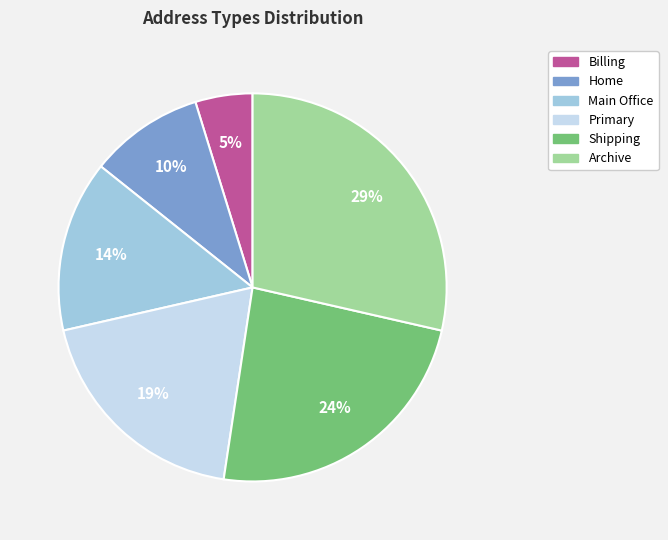

Which has a higher value, Home or Archive?

Archive